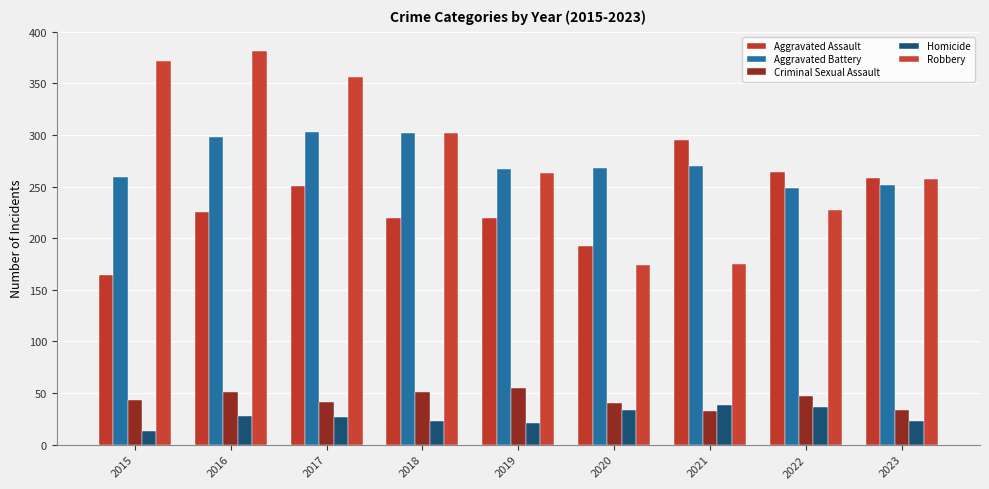

Is it true that Homicide equals 34 at 2020?

True